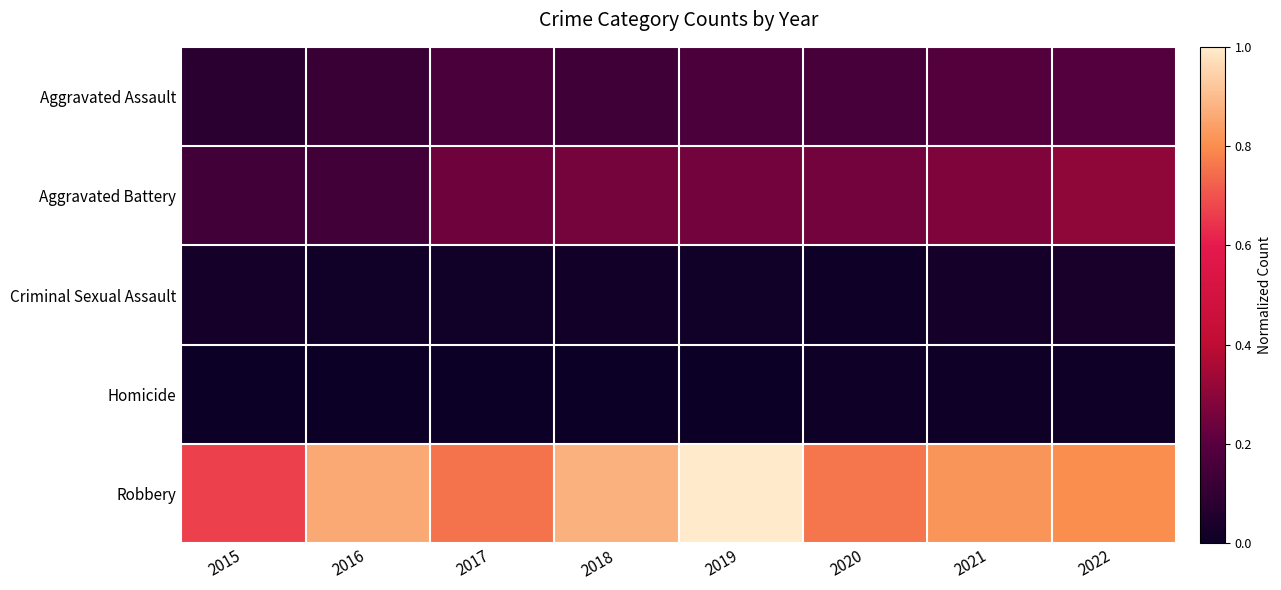

Reading left to right, transcribe all the data shown in this chart.

Aggravated Assault: 2015=0.1	2016=0.1	2017=0.2	2018=0.1	2019=0.2	2020=0.2	2021=0.2	2022=0.2
Aggravated Battery: 2015=0.1	2016=0.1	2017=0.2	2018=0.3	2019=0.3	2020=0.3	2021=0.3	2022=0.3
Criminal Sexual Assault: 2015=0.0	2016=0.0	2017=0.0	2018=0.0	2019=0.0	2020=0.0	2021=0.0	2022=0.0
Homicide: 2015=0.0	2016=0.0	2017=0.0	2018=0.0	2019=0.0	2020=0.0	2021=0.0	2022=0.0
Robbery: 2015=0.7	2016=0.9	2017=0.8	2018=0.9	2019=1.0	2020=0.8	2021=0.8	2022=0.8